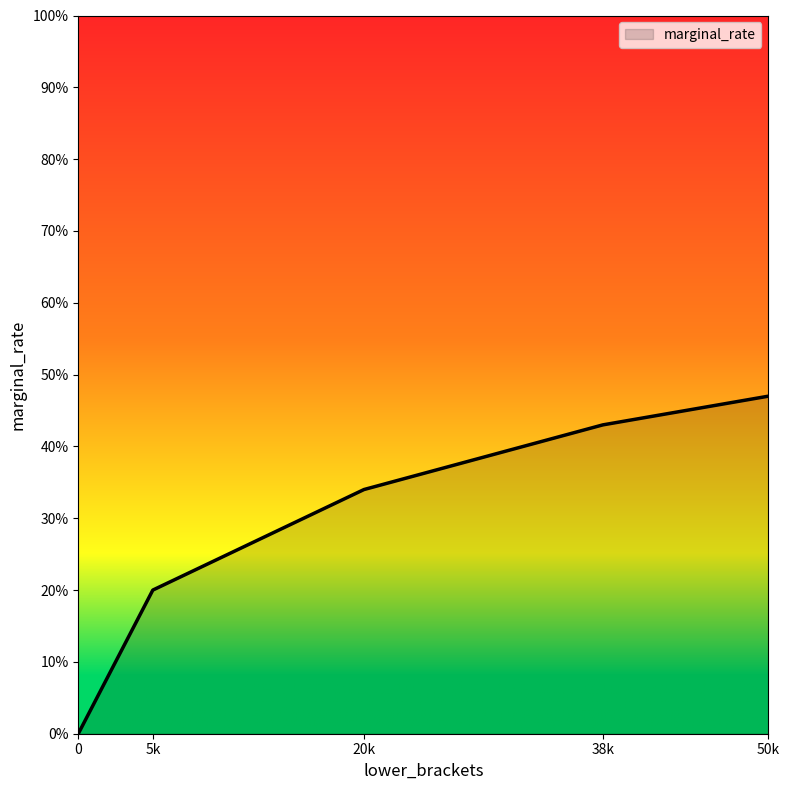

At which category does the chart reach its peak across all series?

50k